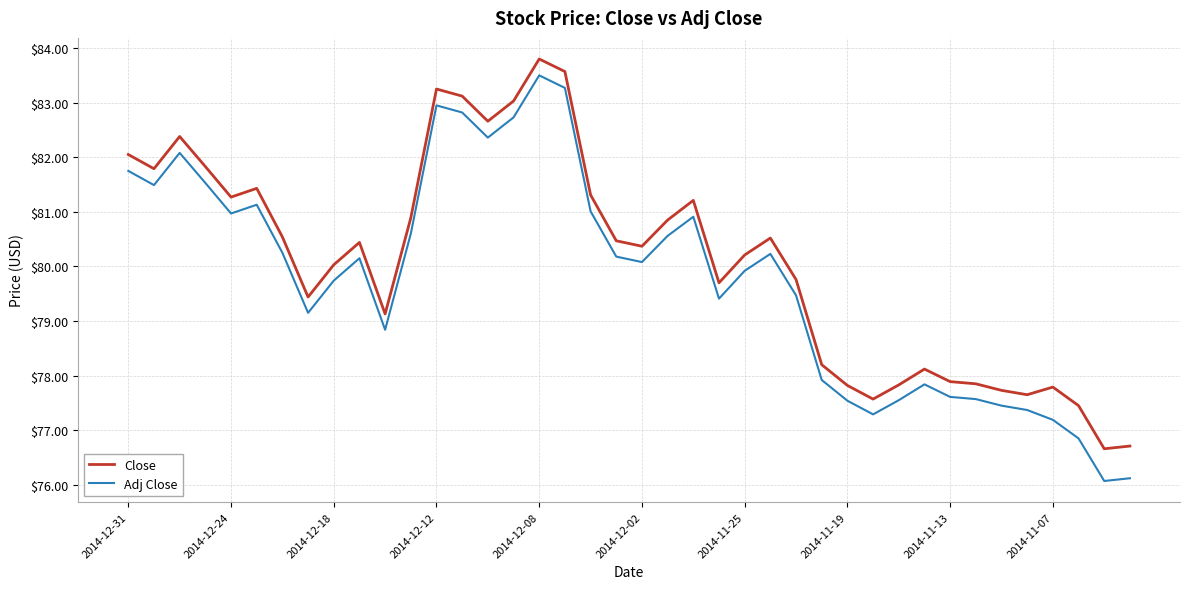

What is the highest value of the Adj Close series?

83.5